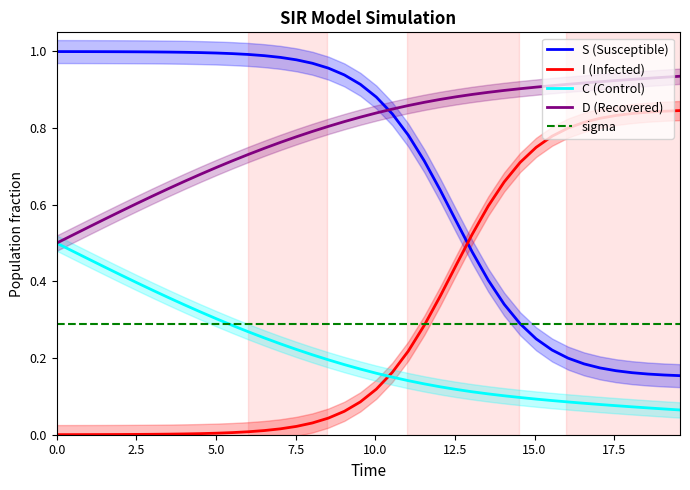

True or false: D (Recovered) and I (Infected) intersect in this chart.

False